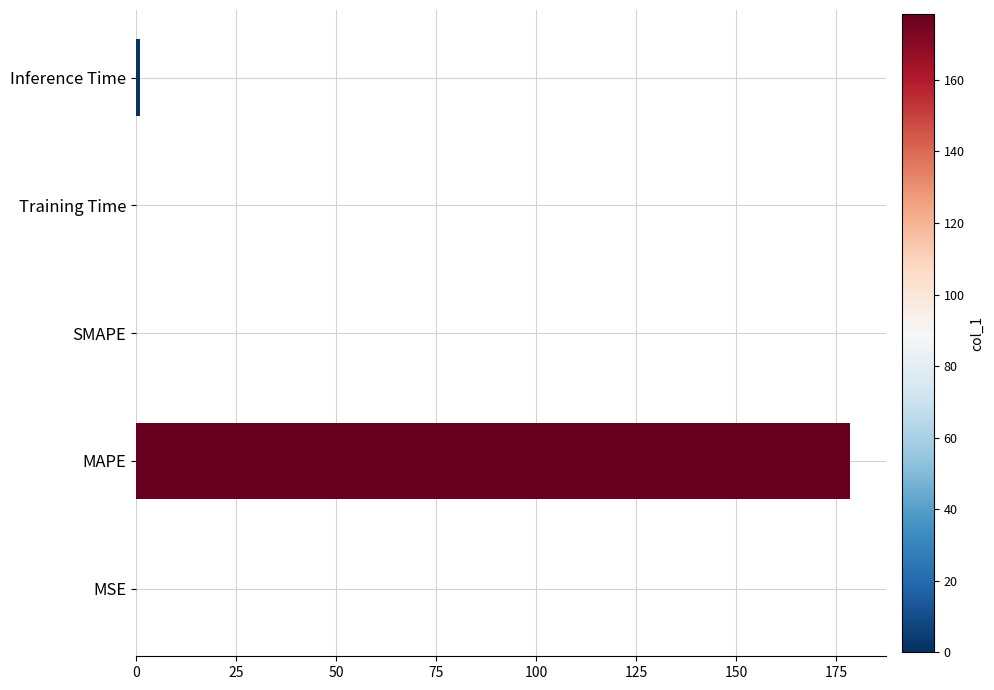

Between MSE and MAPE, which is larger?

MAPE